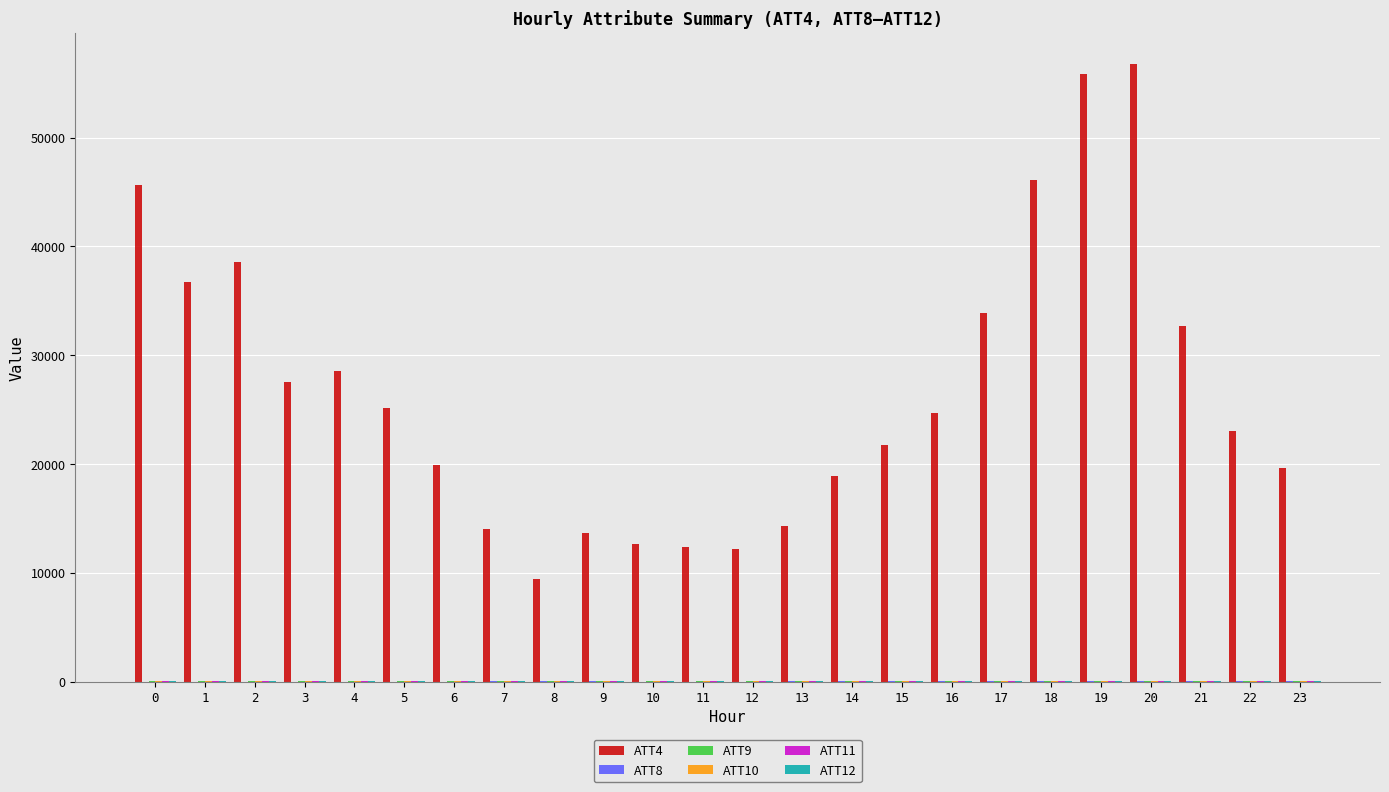

How many data points does each series have?

24